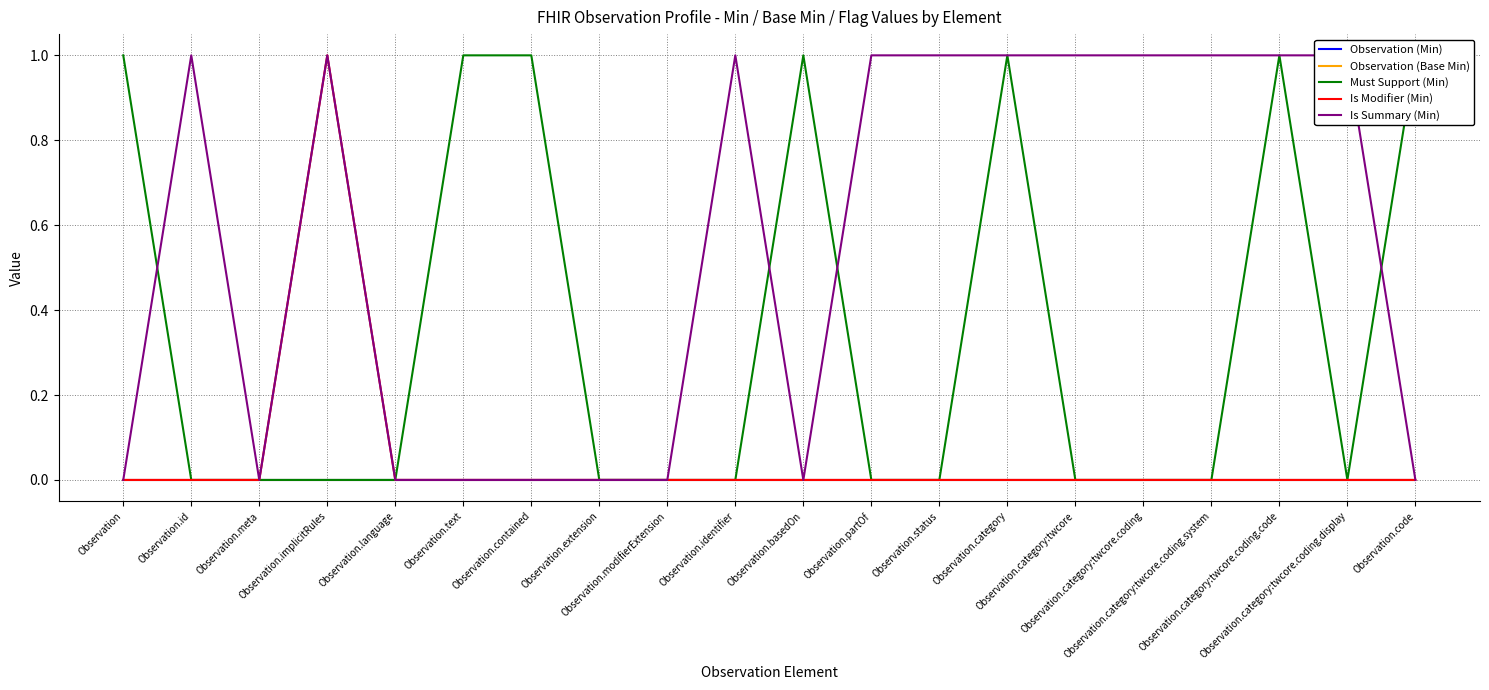

Which series ends up on top after the final intersection of Is Summary (Min) and Must Support (Min)?

Must Support (Min)